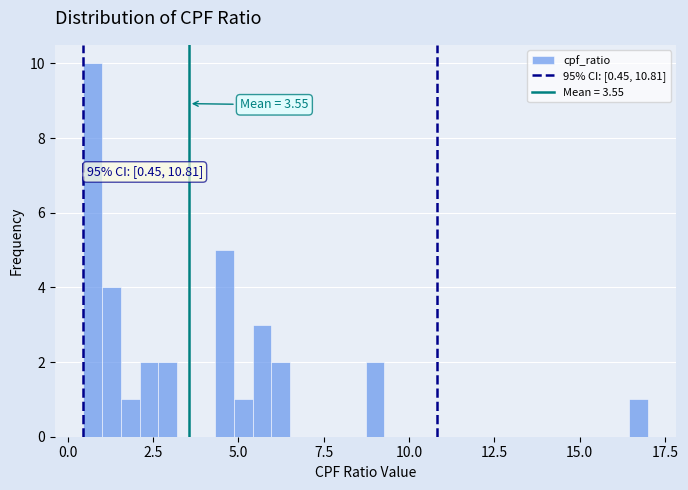

Read against the x-axis, roughly where is the centre of the tallest bar?

0.5